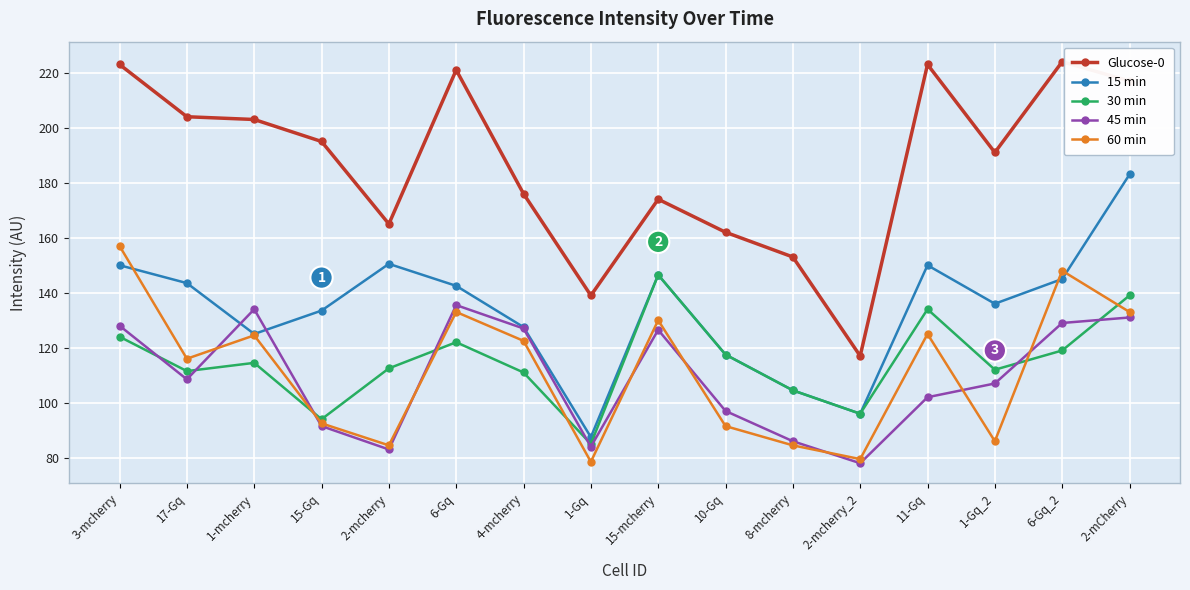

What is the value of the 30 min point at the 4th from the left?

94.0